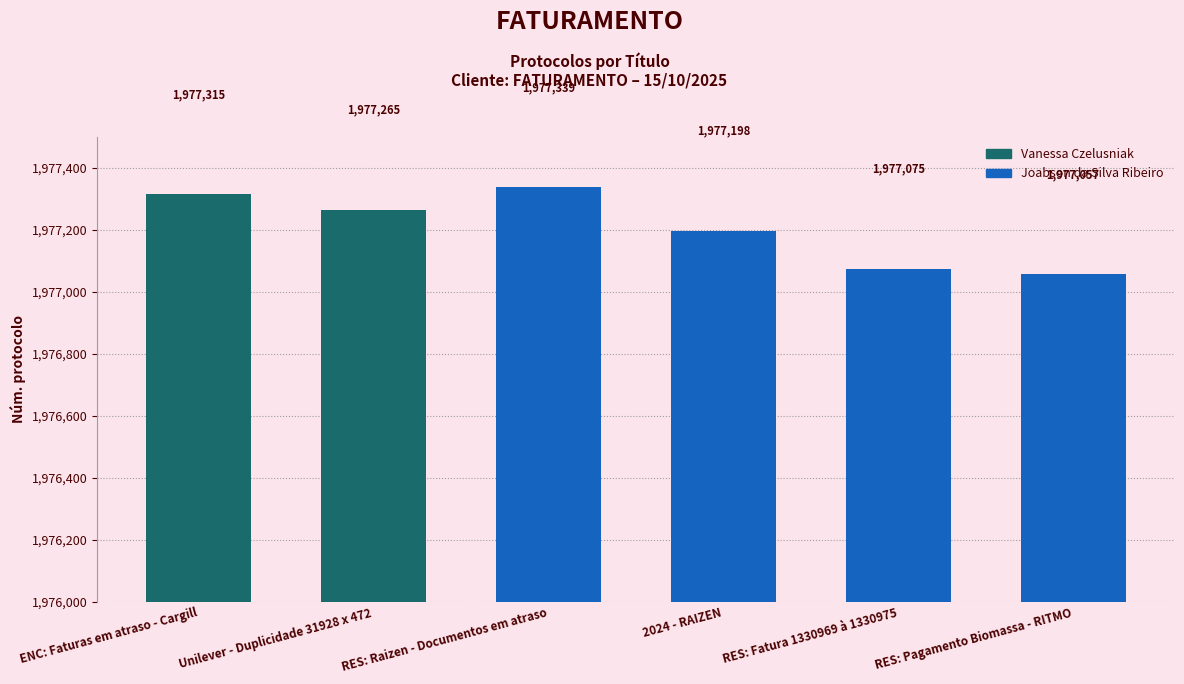

The value at RES: Pagamento Biomassa - RITMO is 3532114. True or false?

False